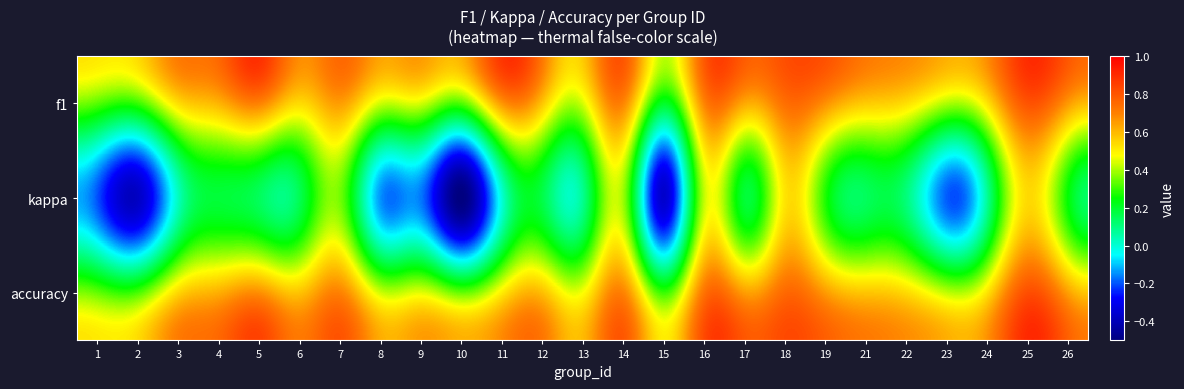

Reading right to left, extract all data points from this chart.

f1: 26=0.7	25=0.8	24=0.5	23=0.4	22=0.5	21=0.6	19=0.7	18=0.7	17=0.6	16=0.7	15=0.2	14=0.7	13=0.4	12=0.6	11=0.7	10=0.3	9=0.4	8=0.4	7=0.6	6=0.5	5=0.7	4=0.6	3=0.5	2=0.3	1=0.3
kappa: 26=0.2	25=0.5	24=0.1	23=-0.2	22=0.1	21=0.1	19=0.3	18=0.5	17=0.2	16=0.4	15=-0.4	14=0.4	13=0.1	12=0.2	11=0.0	10=-0.5	9=-0.2	8=-0.1	7=0.3	6=0.2	5=0.1	4=0.2	3=0.0	2=-0.4	1=-0.2
accuracy: 26=0.6	25=0.8	24=0.5	23=0.4	22=0.5	21=0.6	19=0.6	18=0.8	17=0.6	16=0.7	15=0.3	14=0.7	13=0.5	12=0.6	11=0.5	10=0.3	9=0.4	8=0.4	7=0.7	6=0.6	5=0.7	4=0.6	3=0.5	2=0.3	1=0.3